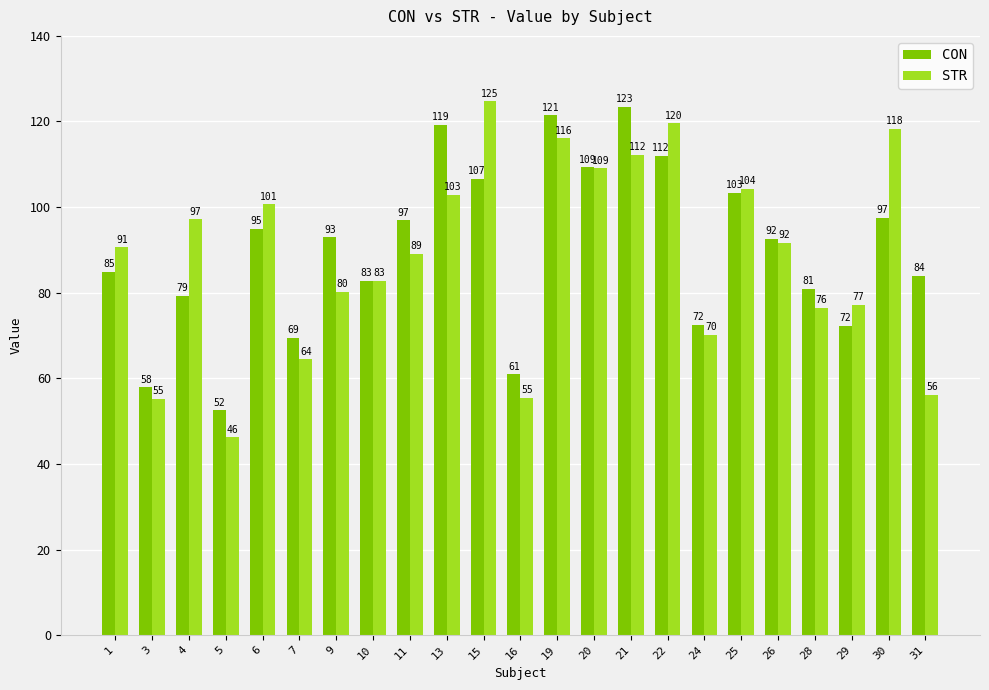

What is the difference between the STR values at 11 and 15?

35.6